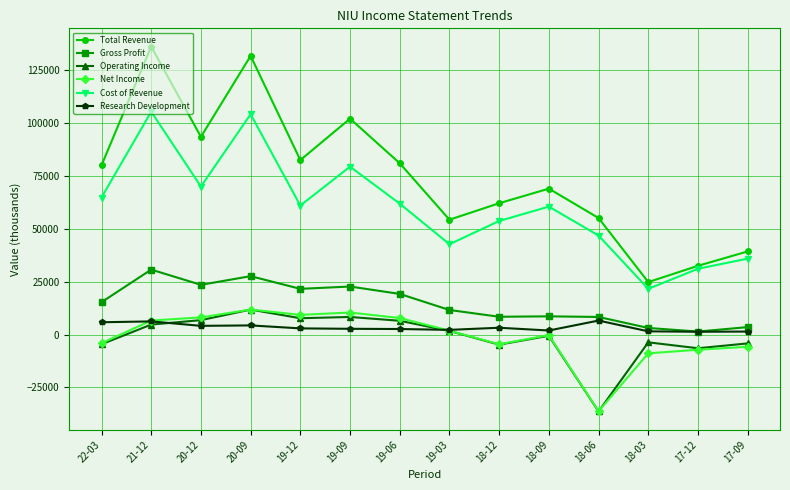

How many values in the Research Development series are below 2900?

7